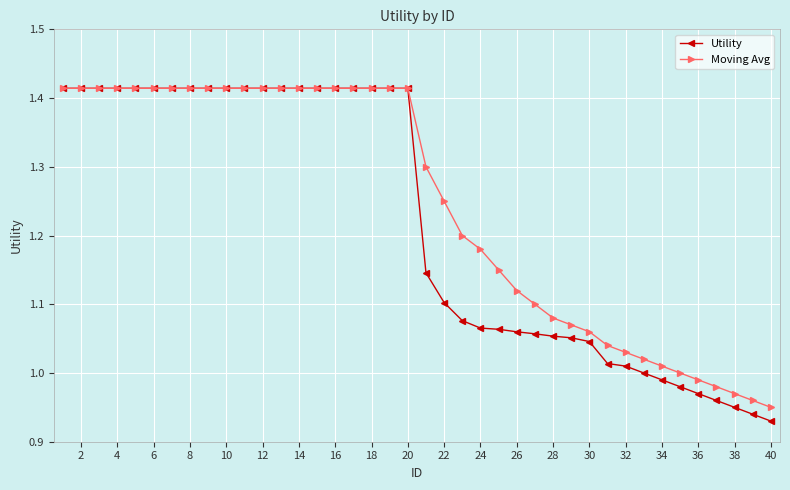

Which series has the largest total across all categories?

Moving Avg